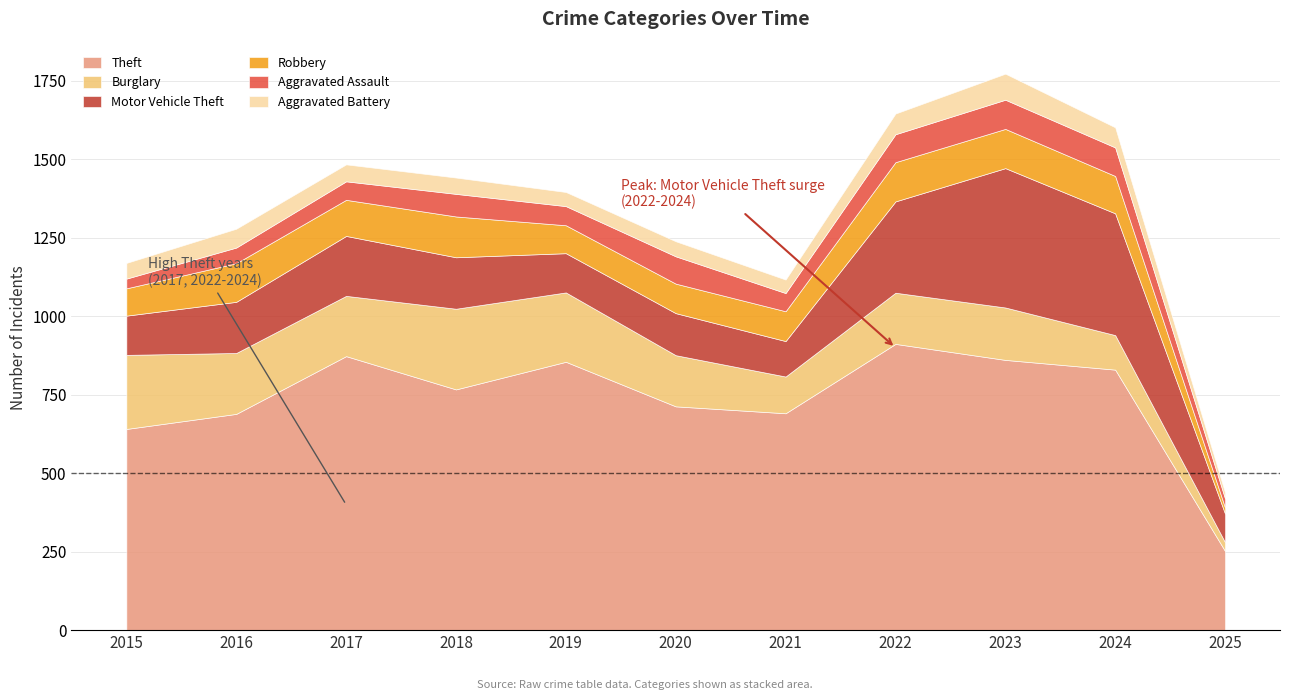

True or false: Motor Vehicle Theft and Aggravated Battery intersect in this chart.

False